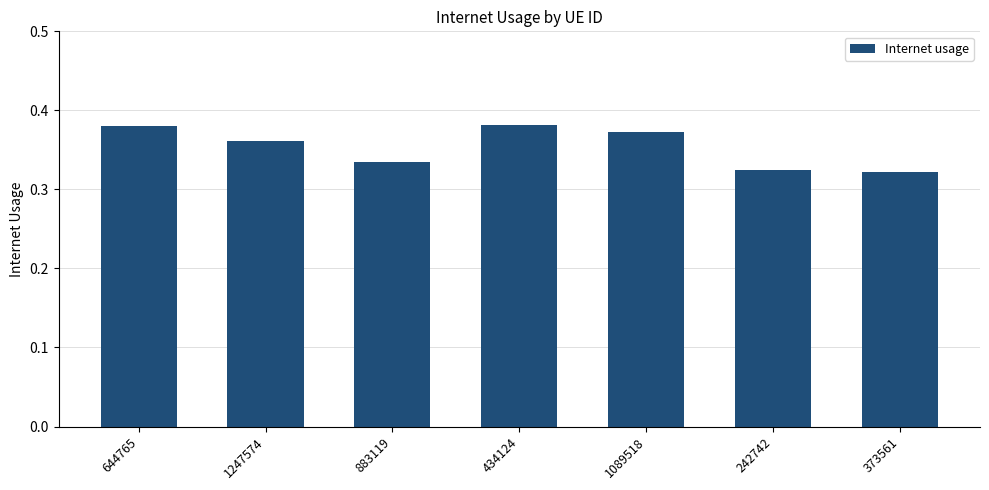

How many series are shown in this chart?

1